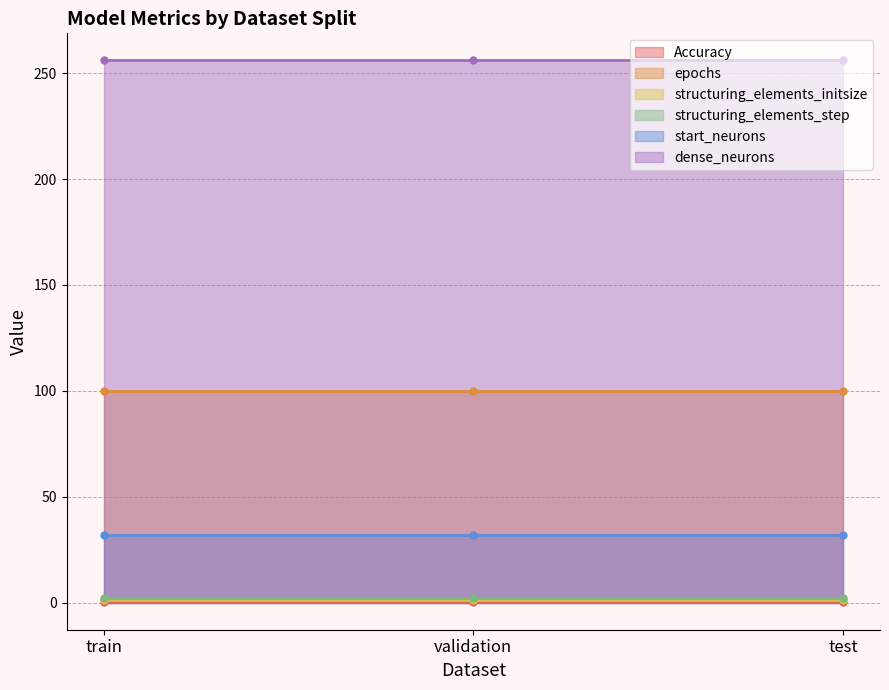

Which series changed the most between train and validation?

Accuracy